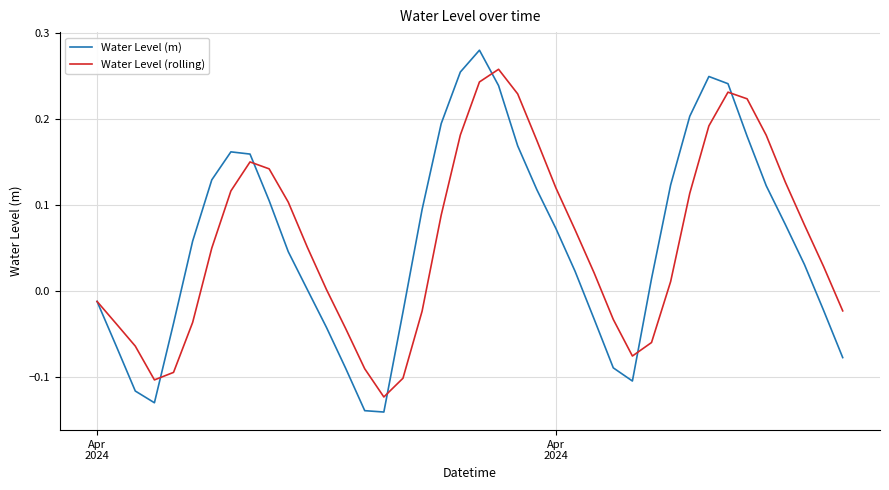

What is the difference between the maximum and minimum values in the Water Level (m) series?

0.4